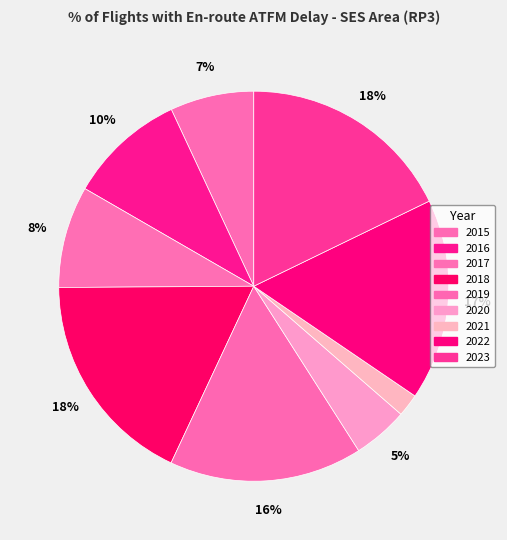

To the nearest percent, what percentage of the pie is 2020?

5%